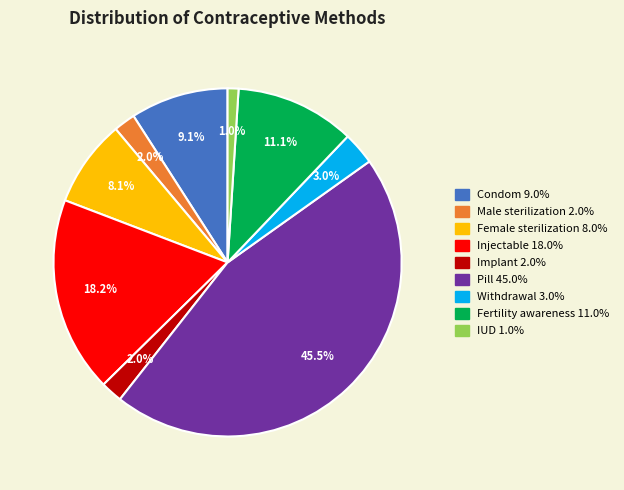

How much of the chart is everything except IUD?

99.0%